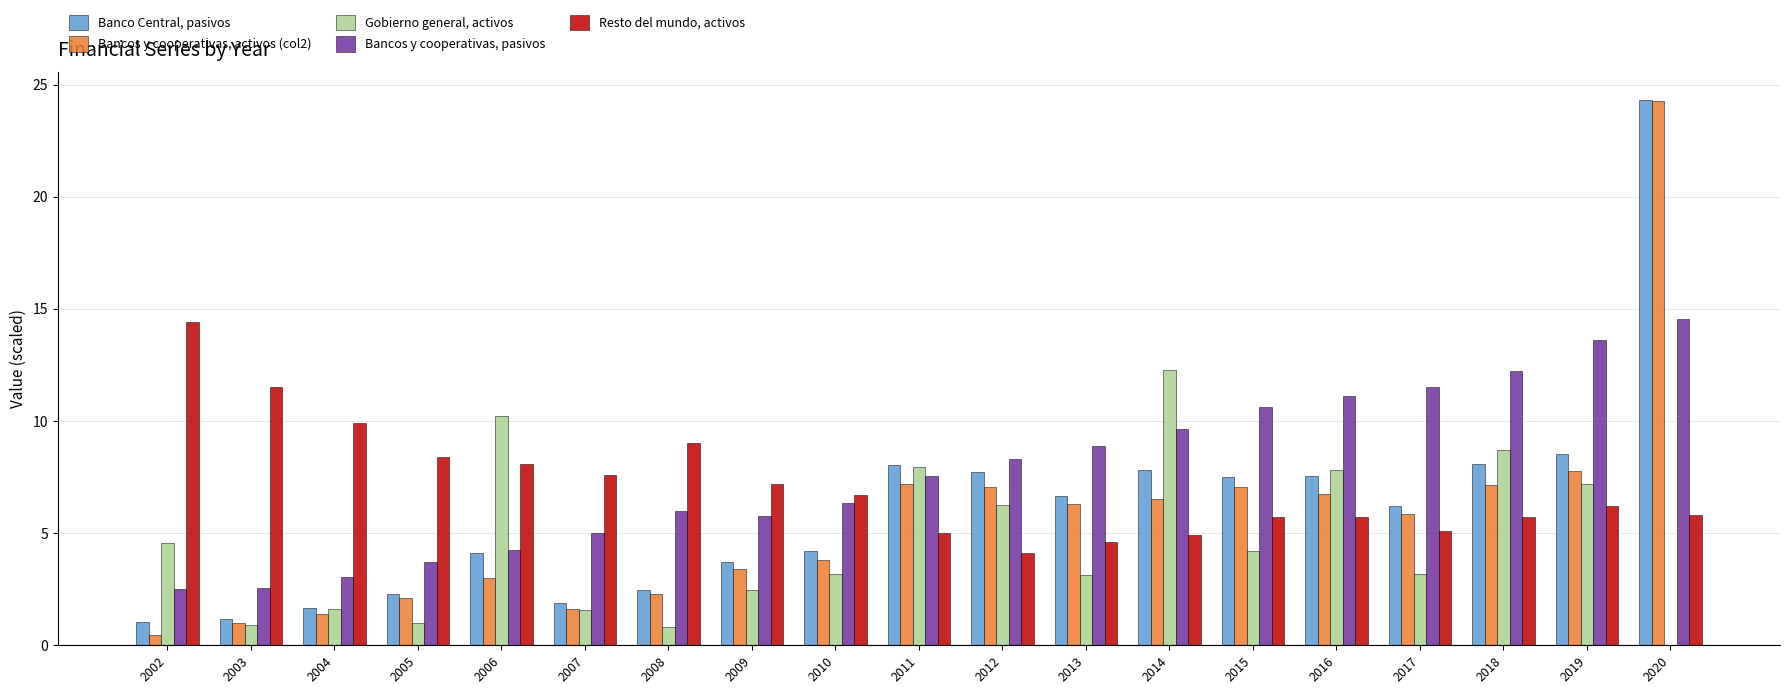

True or false: Gobierno general, activos has a value of -5.4 at 2020.

False